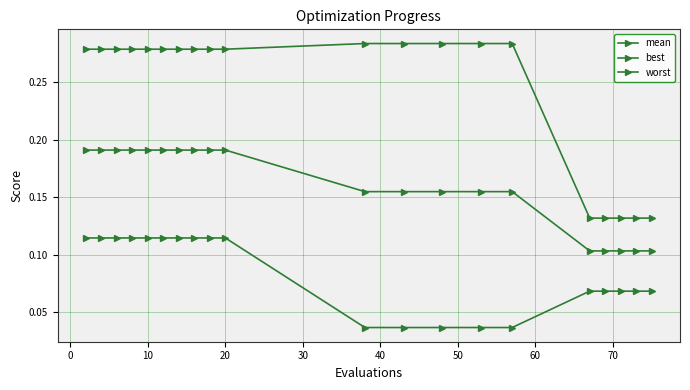

How many distinct data groups are displayed?

3